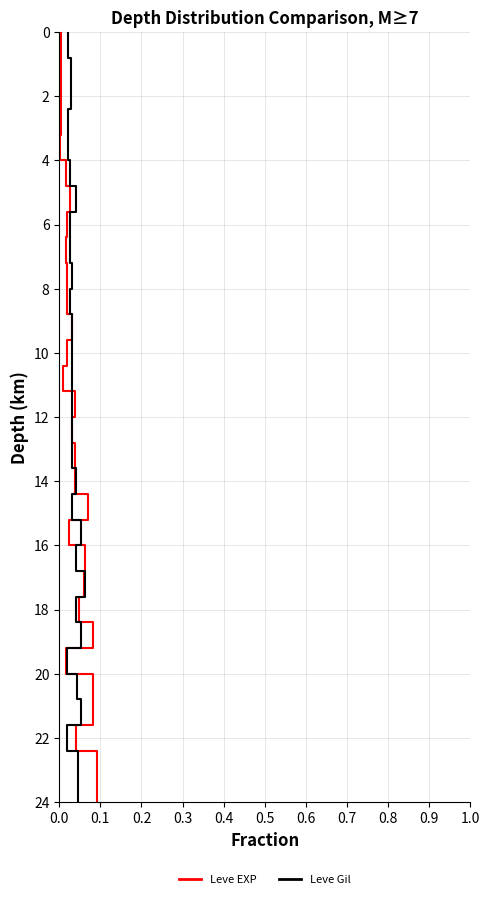

How many data points does each series have?

31